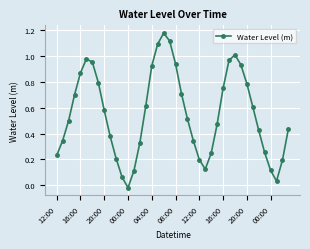

How many interior local valleys (lower than both neighbors) does the data have?

3